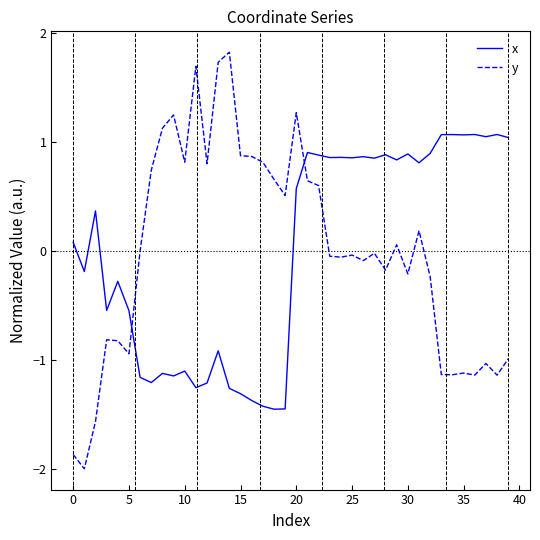

After their last crossing, which series has the higher values: x or y?

x